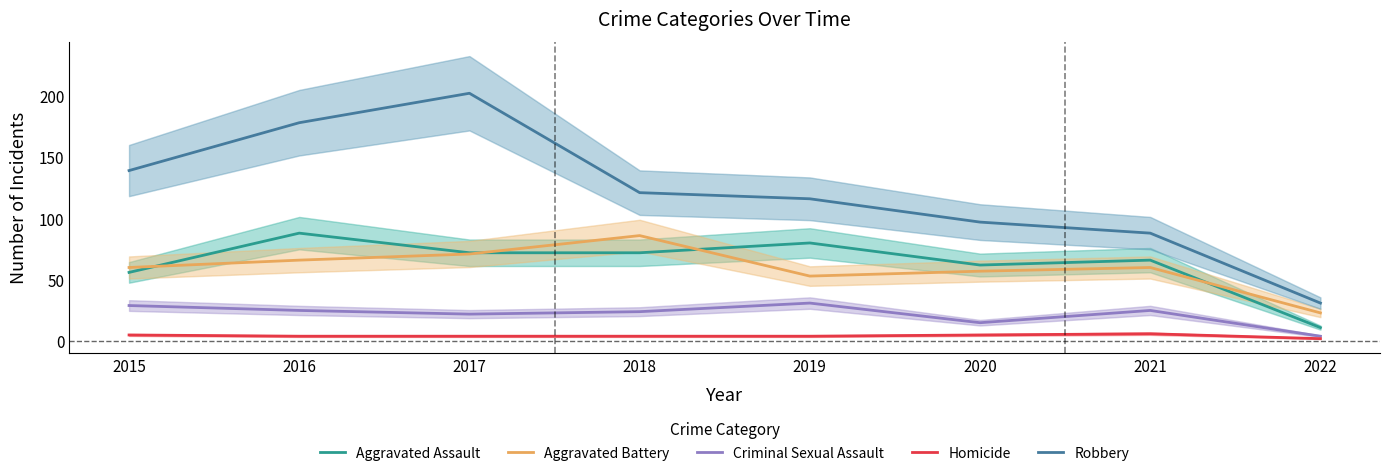

True or false: Robbery has a value of 202 at 2017.

True